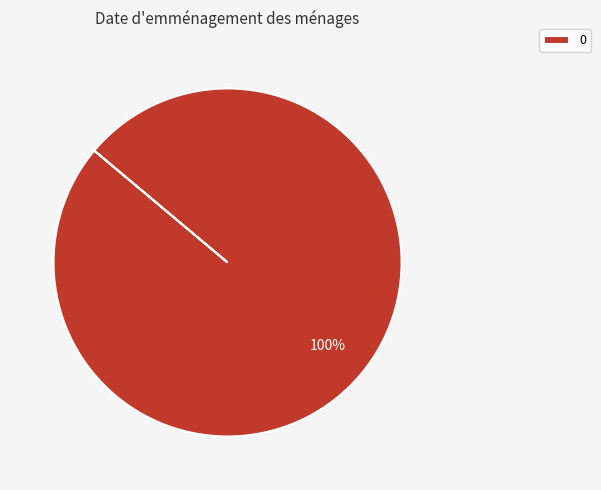

Does 0 account for over 50% of the chart?

Yes